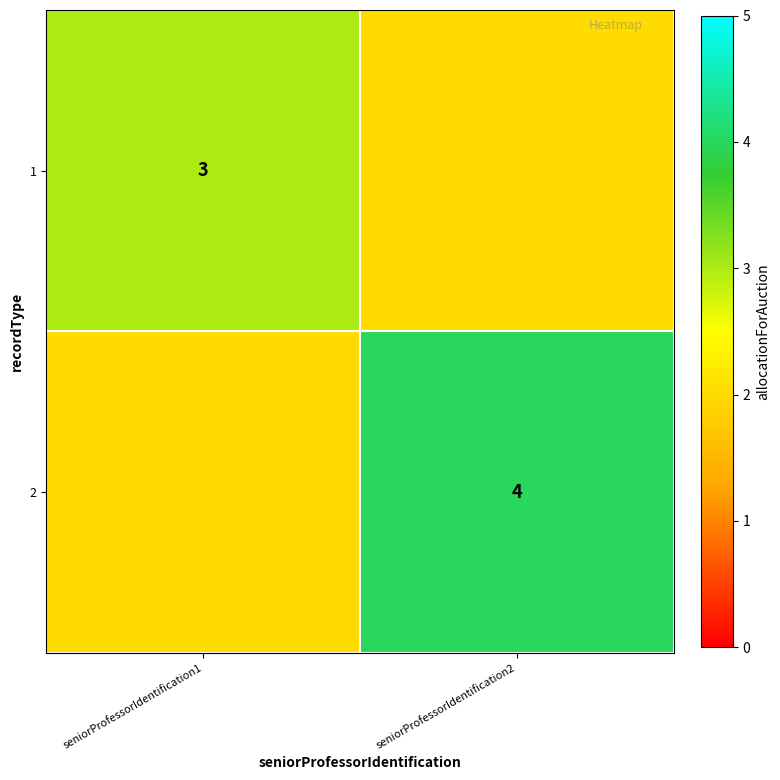

True or false: 1 has a value of 5 at seniorProfessorIdentification1.

False